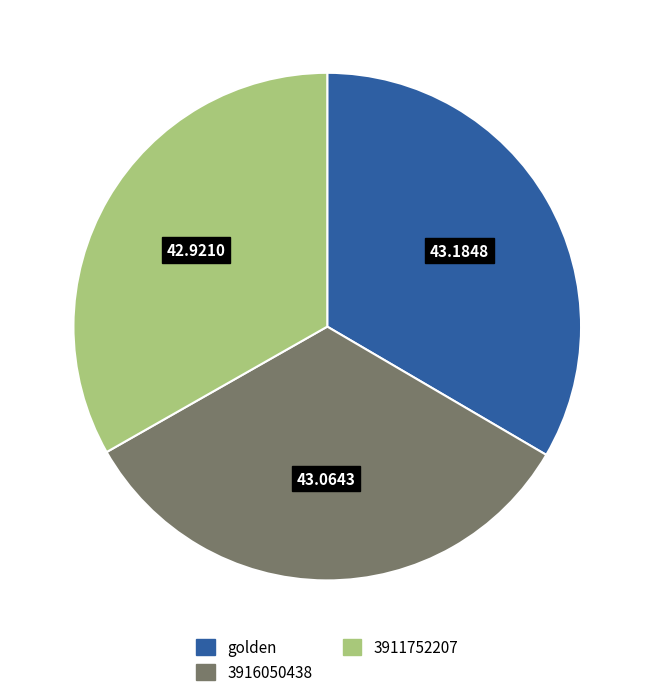

True or false: golden accounts for 24% of the total.

False